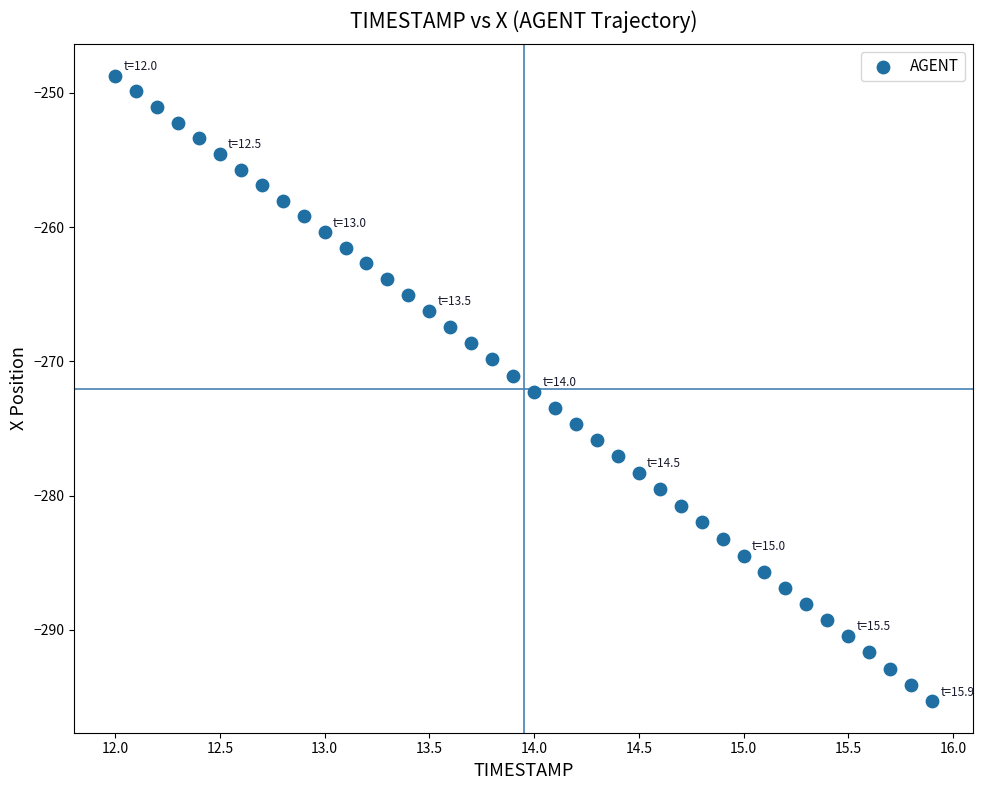

What is the range of Y values (max minus min)?

46.6